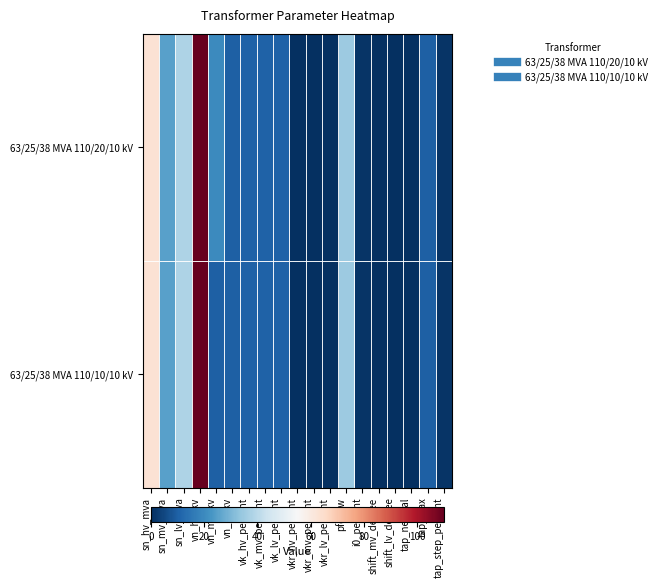

List the series in order of their overall mean, lowest first.

63/25/38 MVA 110/10/10 kV, 63/25/38 MVA 110/20/10 kV